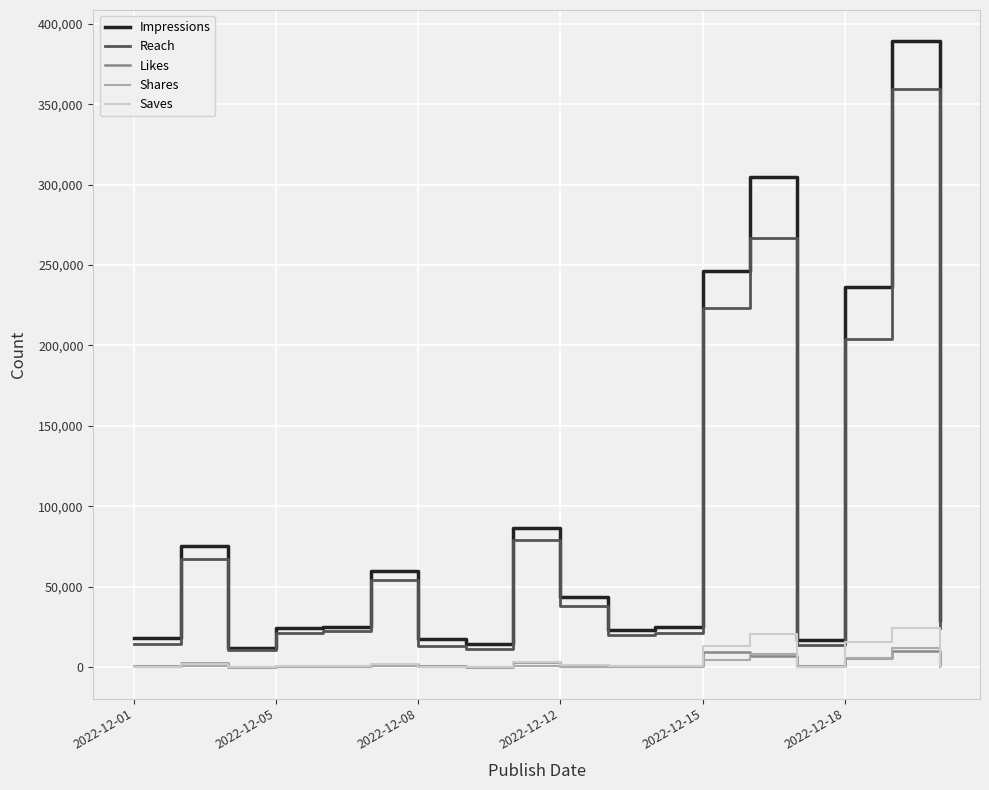

Which series has the widest spread of values?

Impressions